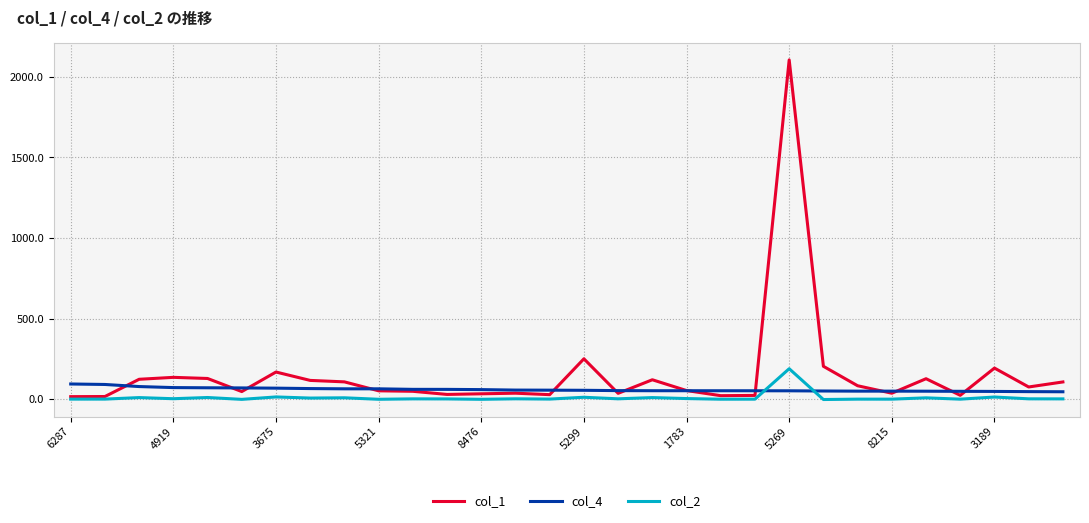

True or false: col_2 and col_4 cross at least once.

True